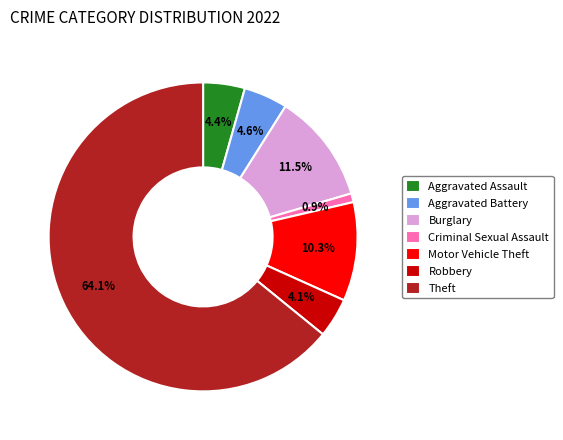

How many slices are in this pie chart?

7